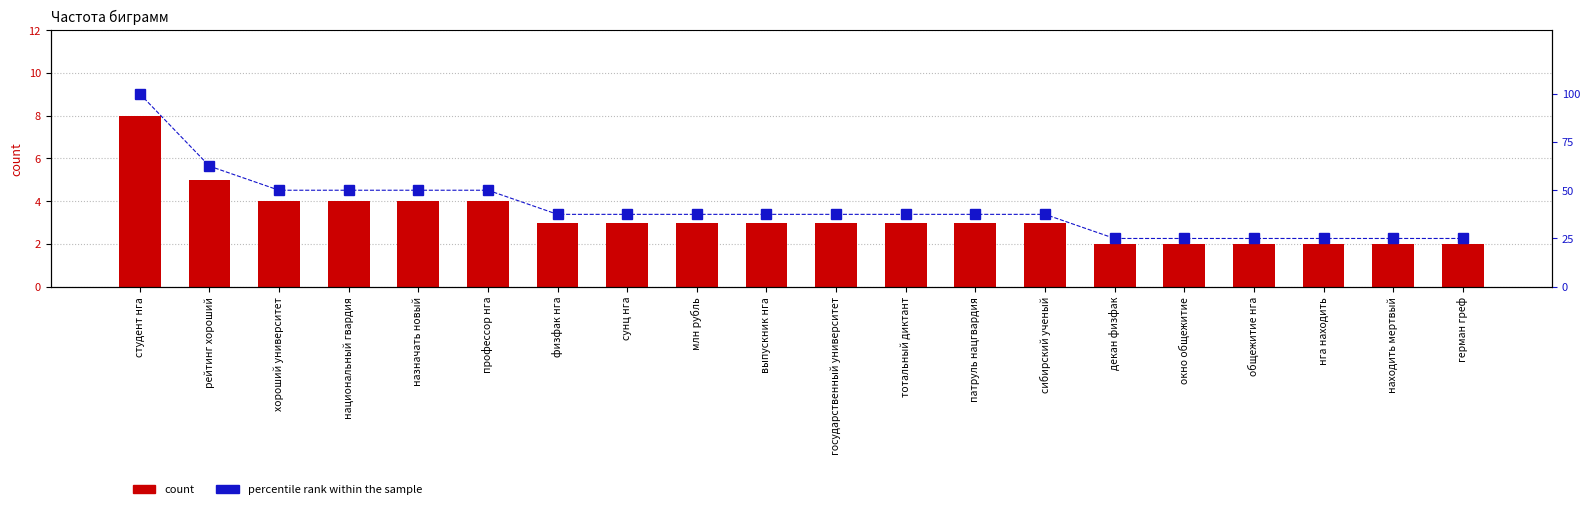

The percentile rank within the sample series shows 62.5 at рейтинг хороший. True or false?

True